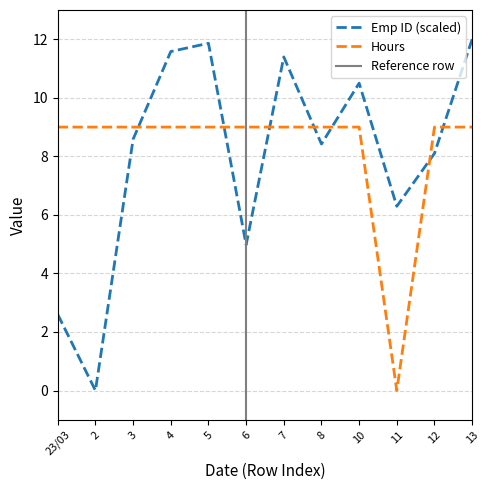

Between 6 and 7, which series saw the biggest shift?

Emp ID